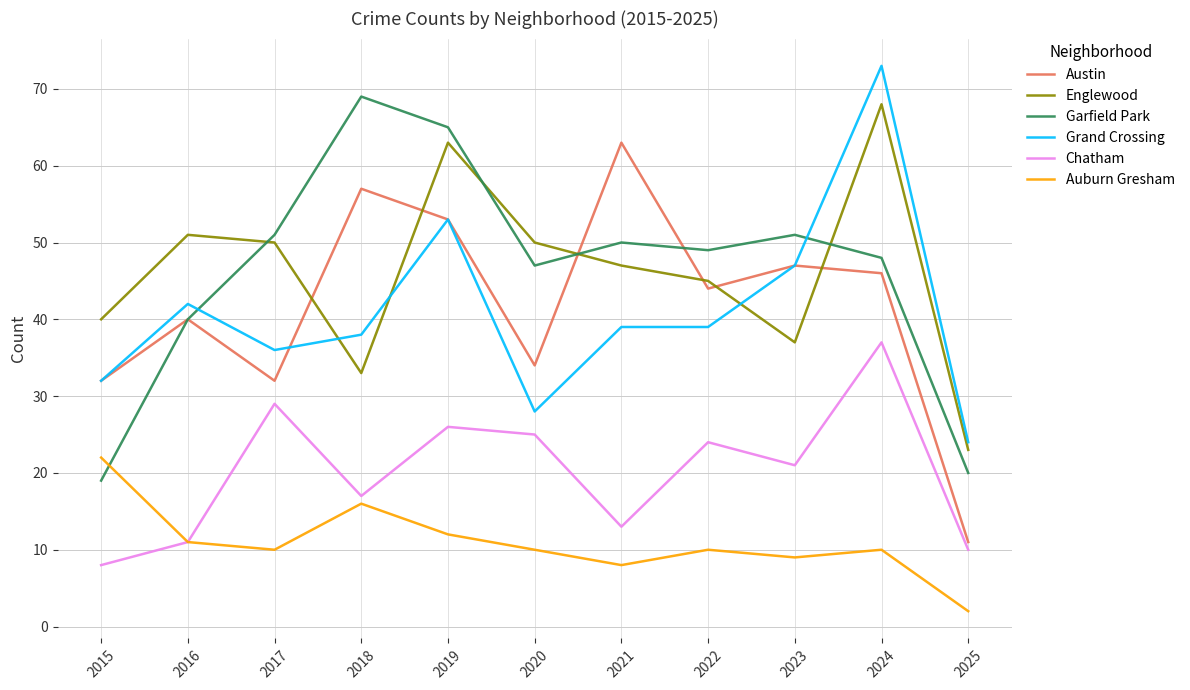

True or false: Auburn Gresham and Englewood cross at least once.

False